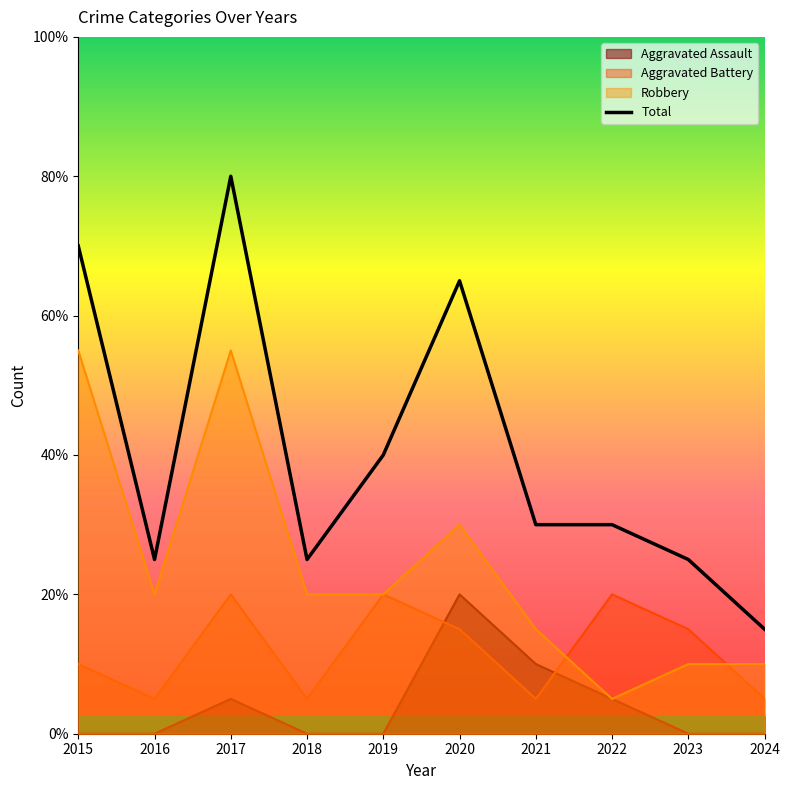

Which has a higher value, 2020 or 2019?

2020